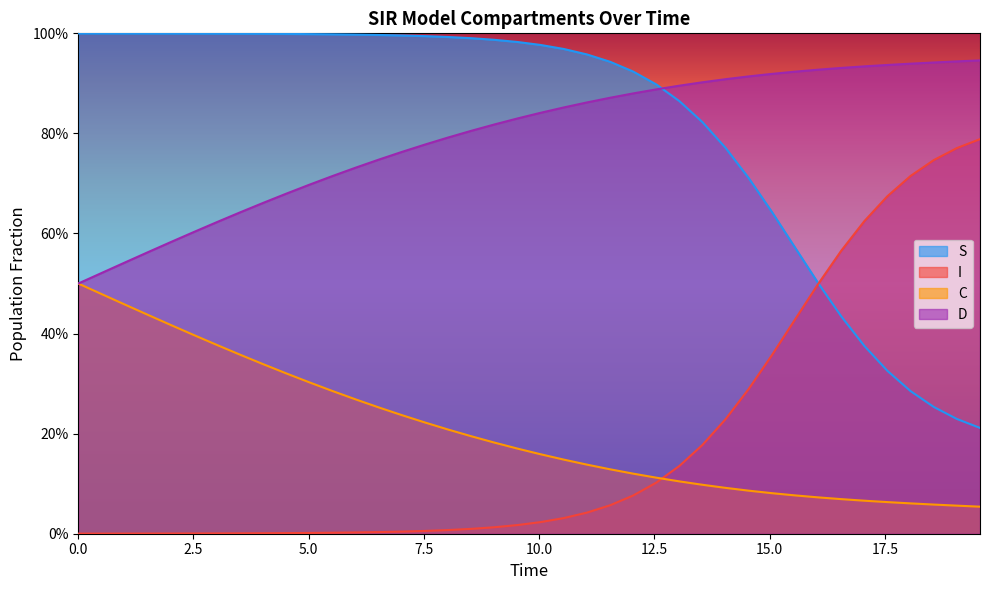

True or false: D and I intersect in this chart.

False